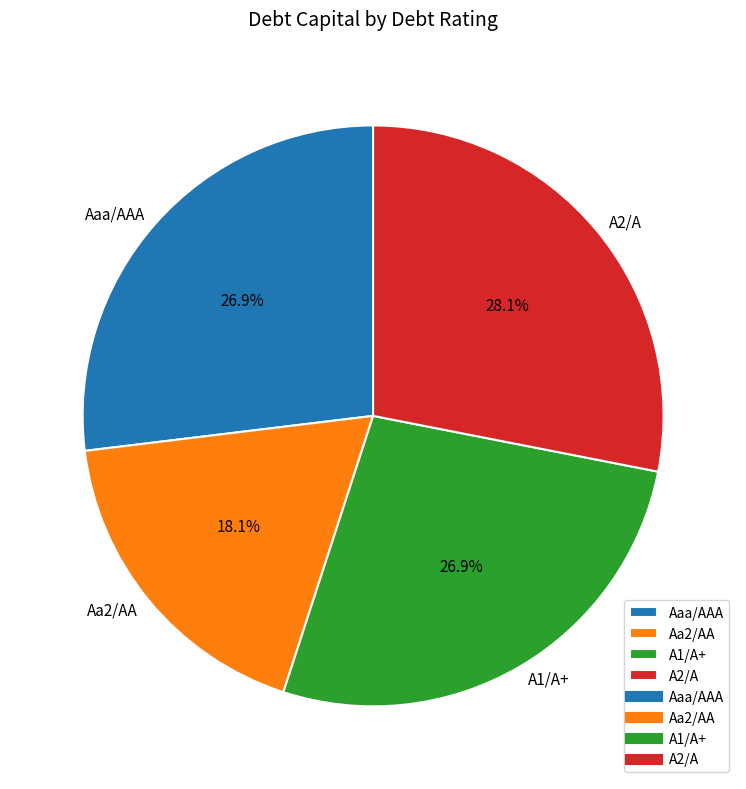

What is the smallest slice in the pie chart?

Aa2/AA